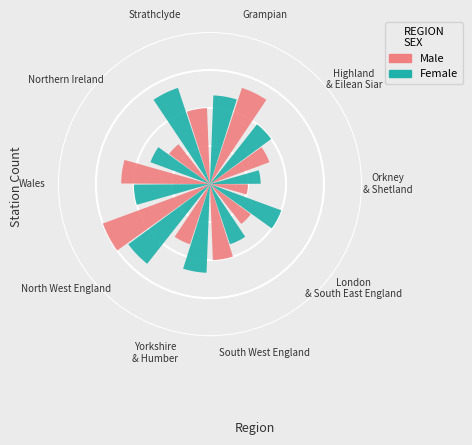

What percentage is the North West England slice, to the nearest percent?

13%